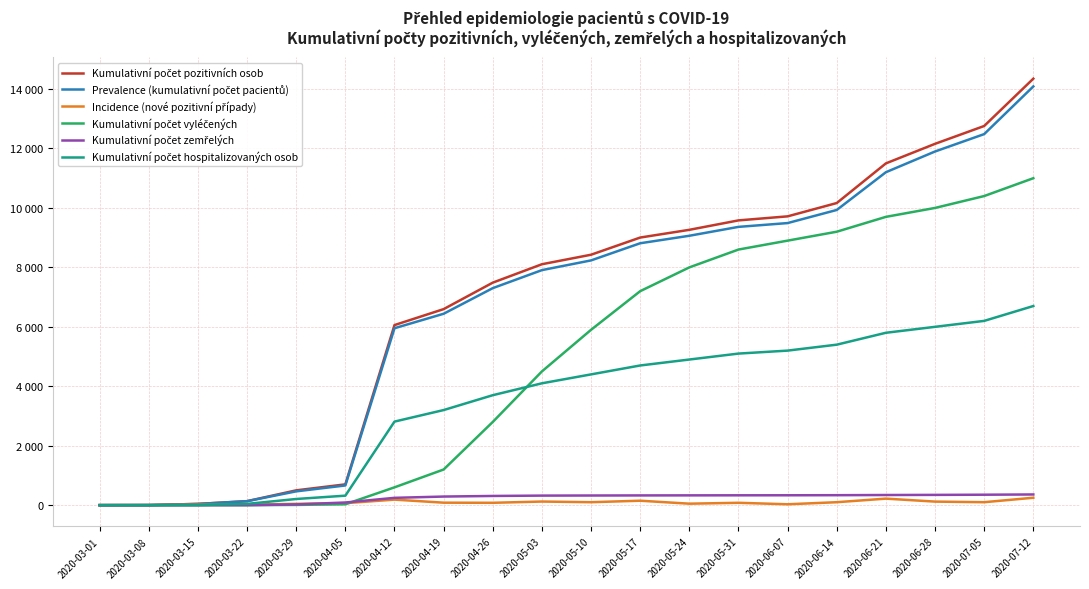

Does the chart display data point markers on the line(s)?

No